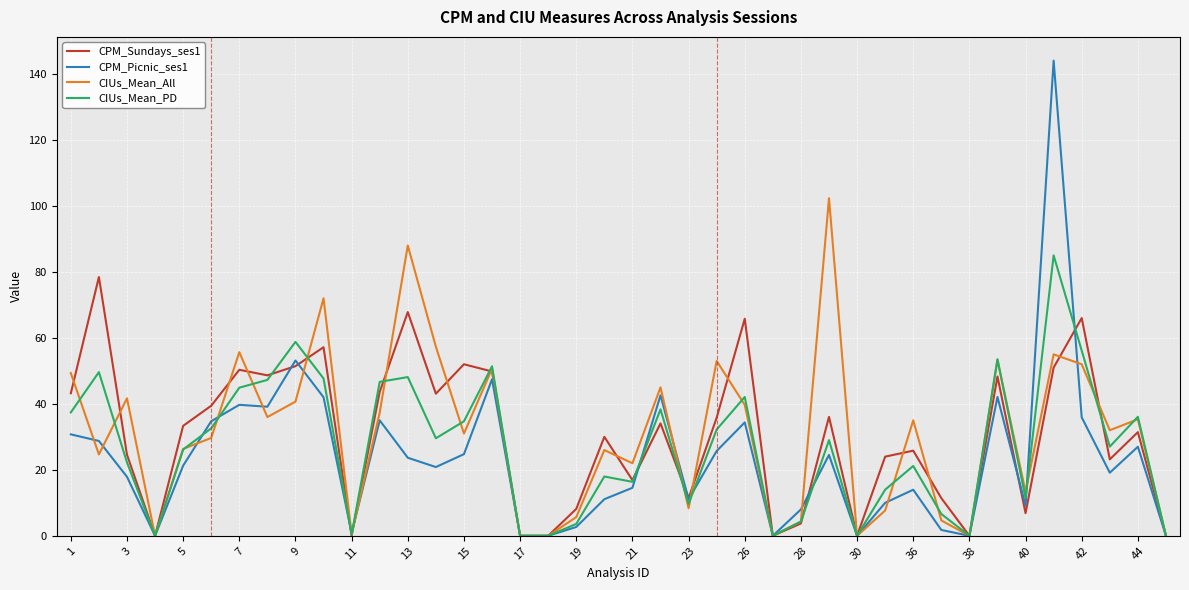

Which series has the widest spread of values?

CPM_Picnic_ses1